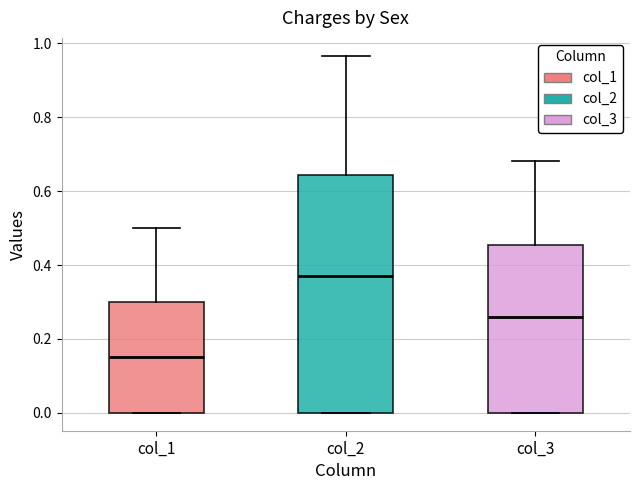

Reading left to right, read every box against the y-axis: the position of its median line, the range the box covers, and the ends of its whiskers. The values are not printed on the chart, so give them approximately, as read against the axis.

col_1: median 0.16, box 0.00 to 0.30, whiskers 0.00 to 0.50
col_2: median 0.36, box 0.00 to 0.64, whiskers 0.00 to 0.96
col_3: median 0.26, box 0.00 to 0.46, whiskers 0.00 to 0.68